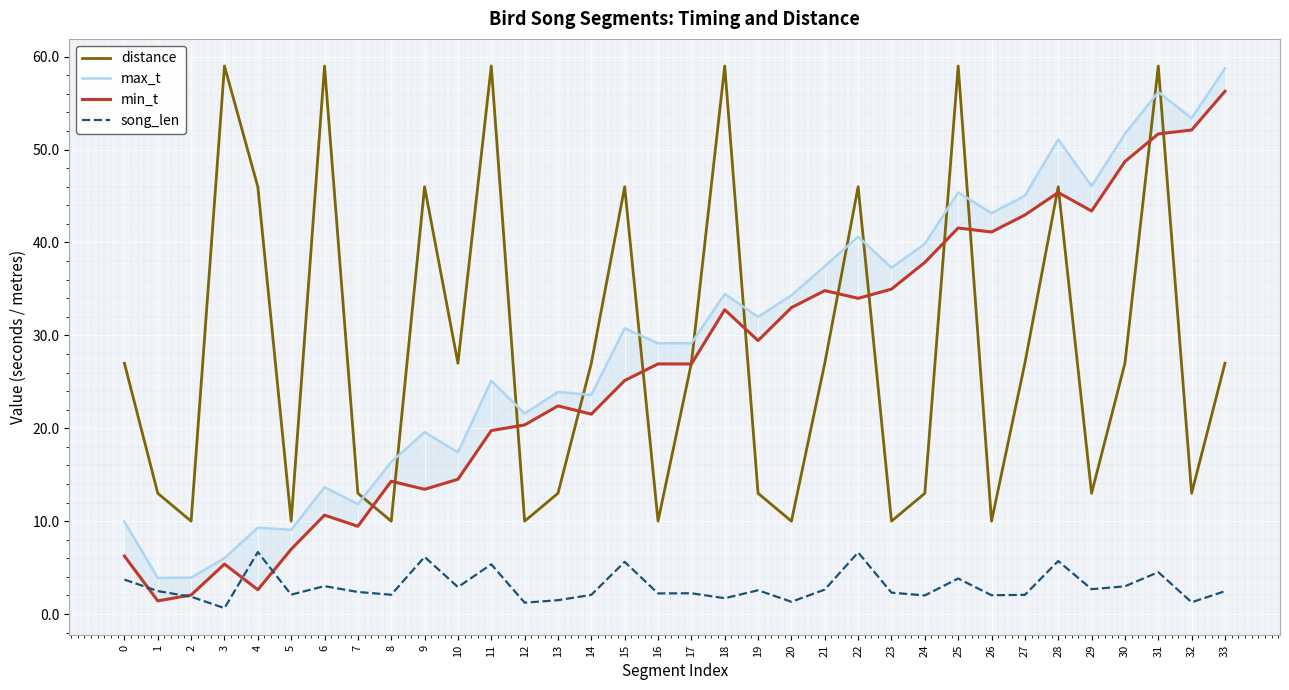

At which category does song_len reach its first local valley?

3